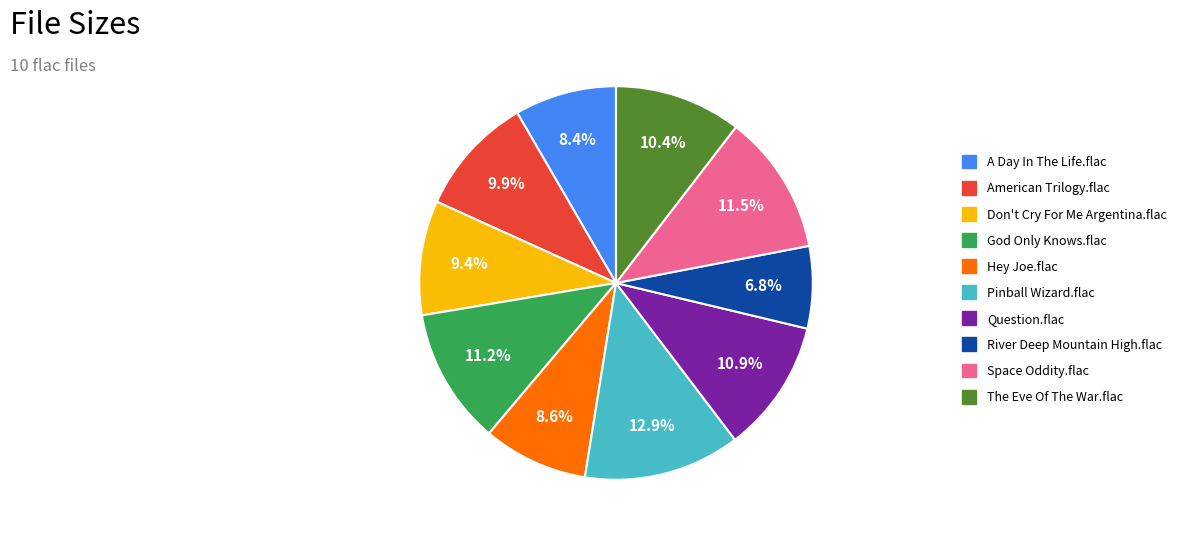

To the nearest percent, what portion does Pinball Wizard.flac represent?

13%